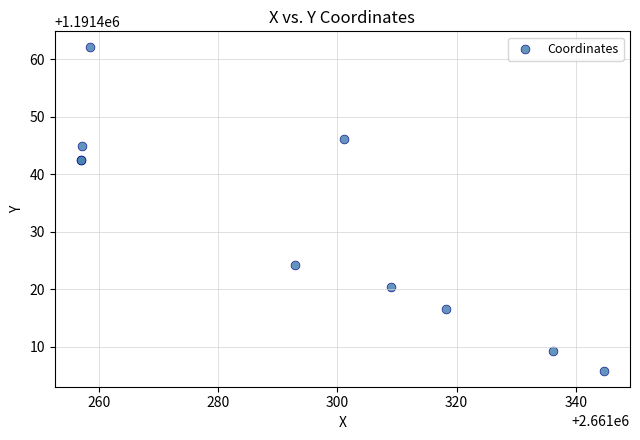

What Y value in the scatter plot is closest to 1191433?

1191424.2